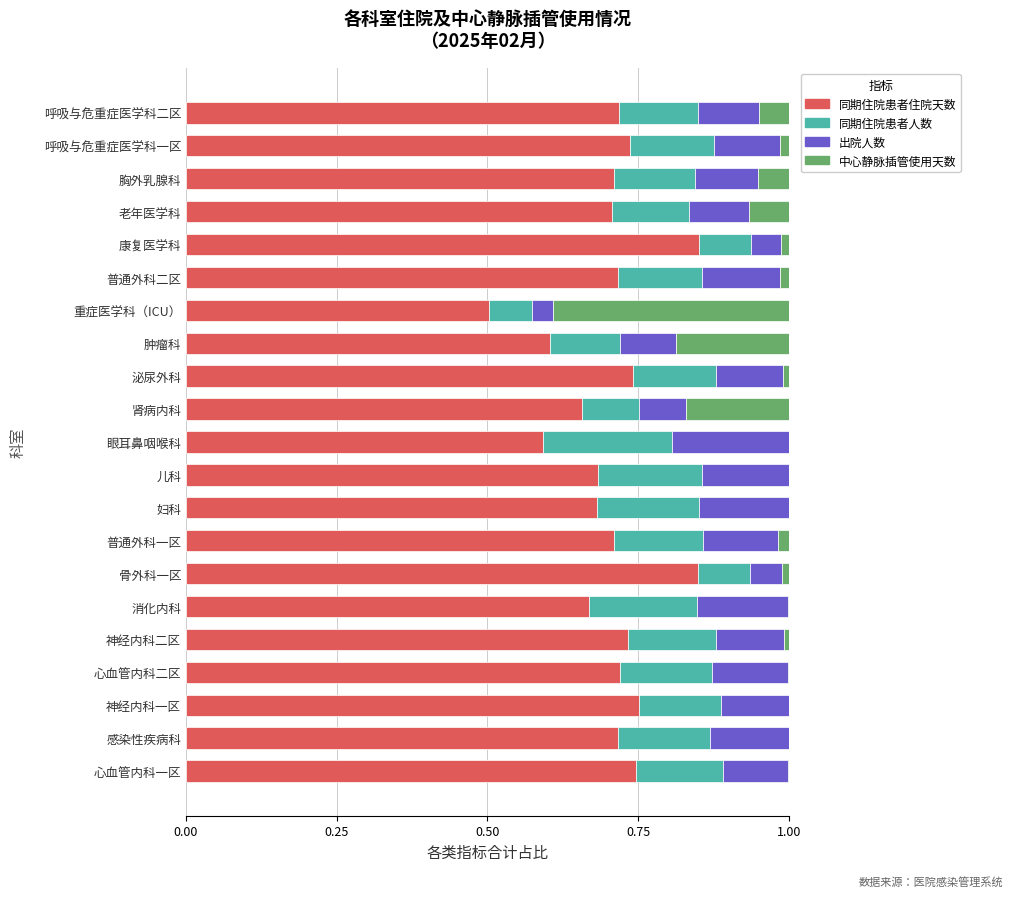

What is the sum of the 同期住院患者住院天数 values at 神经内科一区 and 胸外乳腺科?

1.5